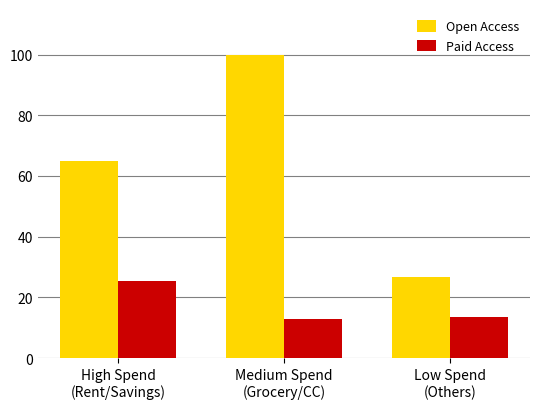

What is the approximate value of Open Access at Medium Spend
(Grocery/CC)?

100.0